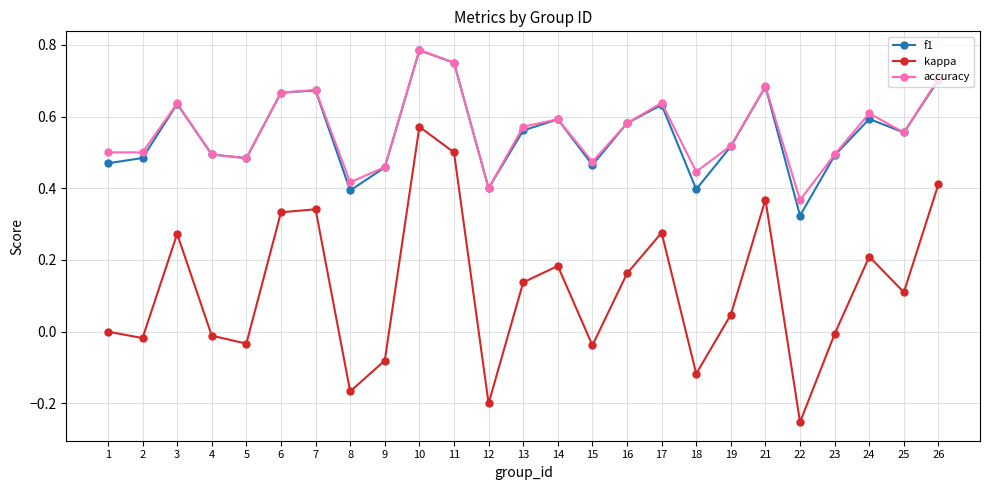

What is the total value across all series at 24?

1.4